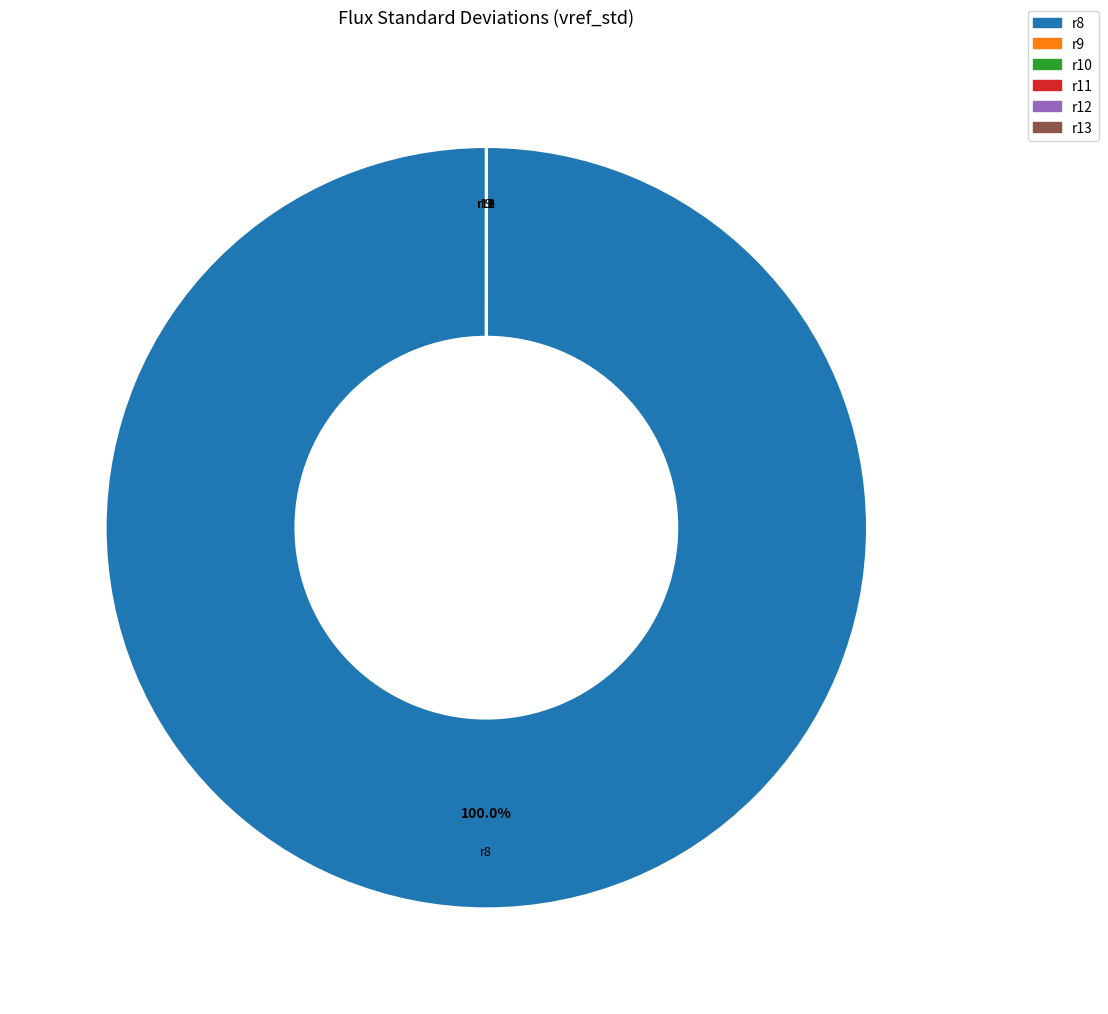

Which category has the biggest portion of the pie?

r8